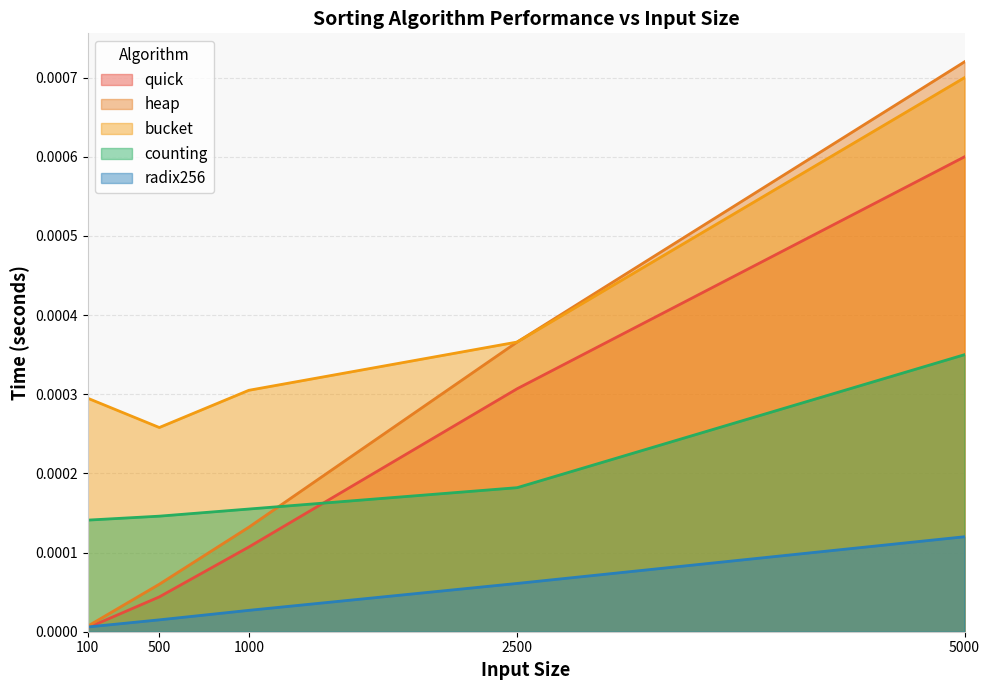

True or false: heap and quick cross at least once.

False